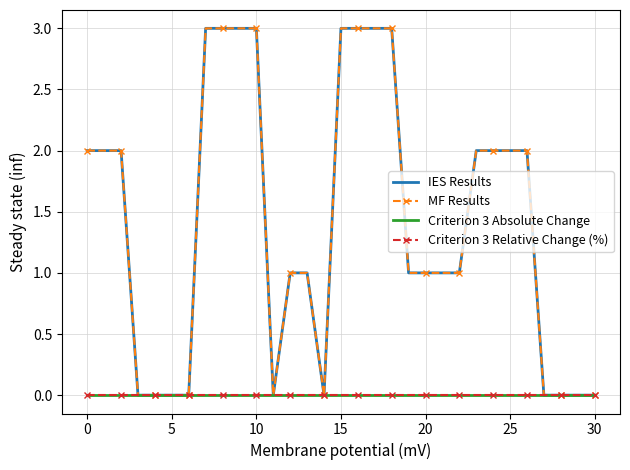

What is the label of the 24th point from the left?

23